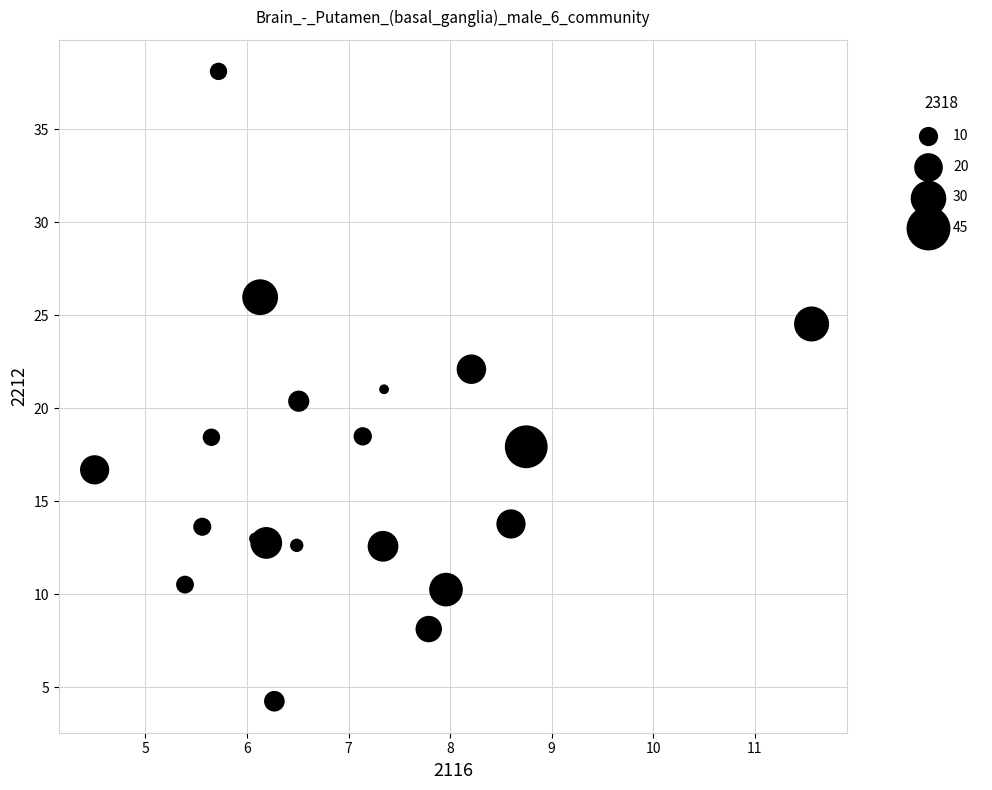

What is the range of Y values (max minus min)?

33.9